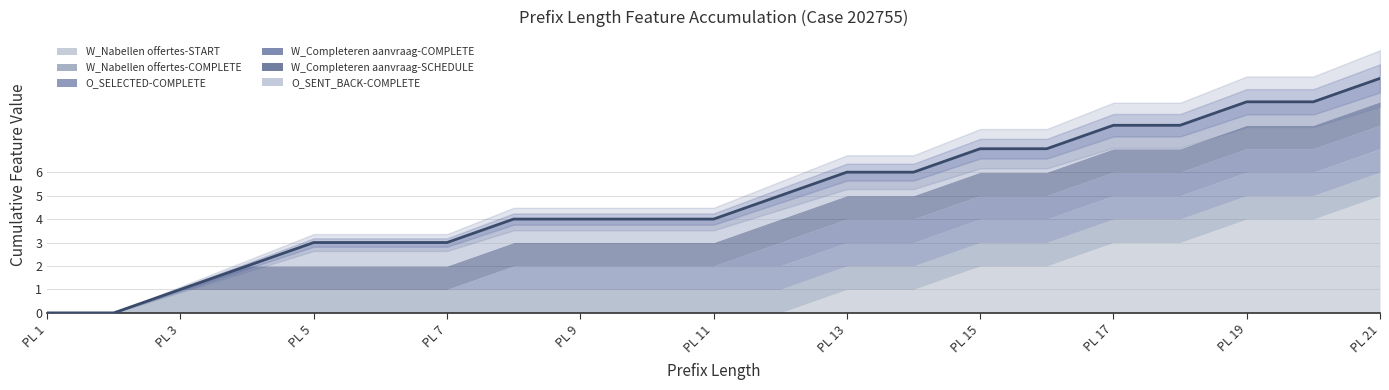

At which label does W_Completeren aanvraag-SCHEDULE reach its peak?

4